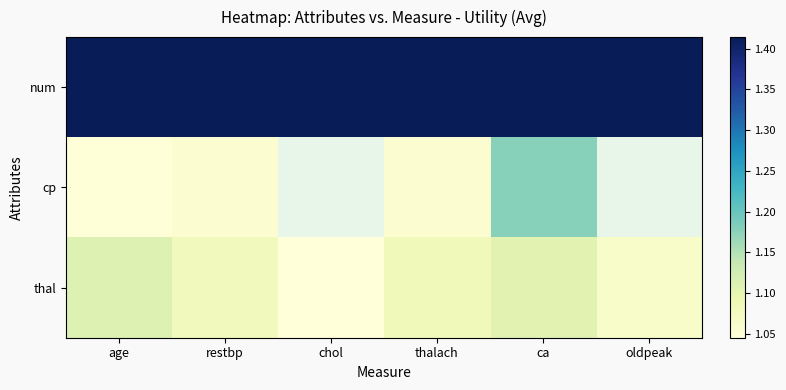

Which has a higher value, oldpeak or restbp?

oldpeak